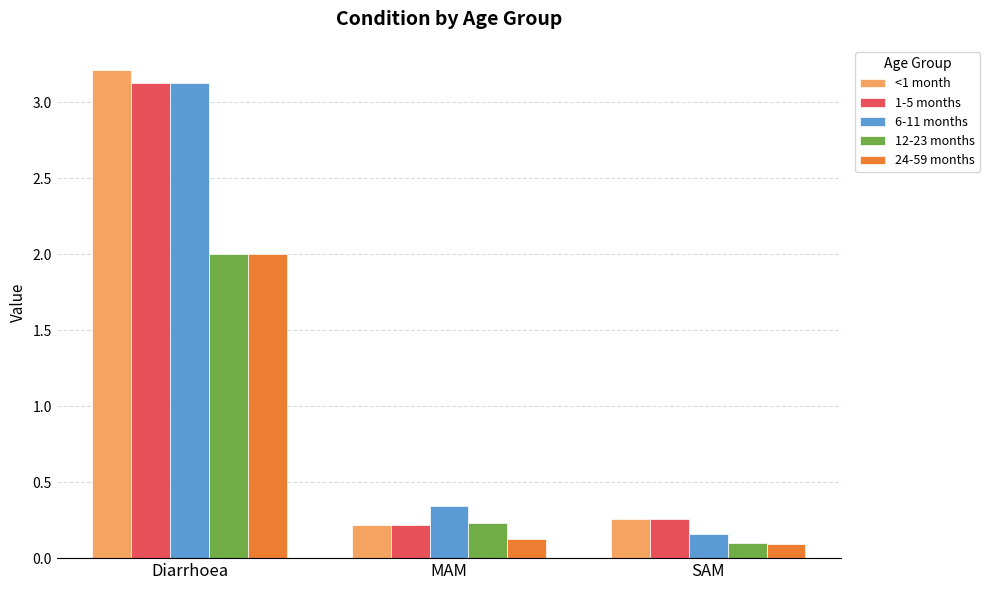

At how many categories does at least one series exceed 1?

1